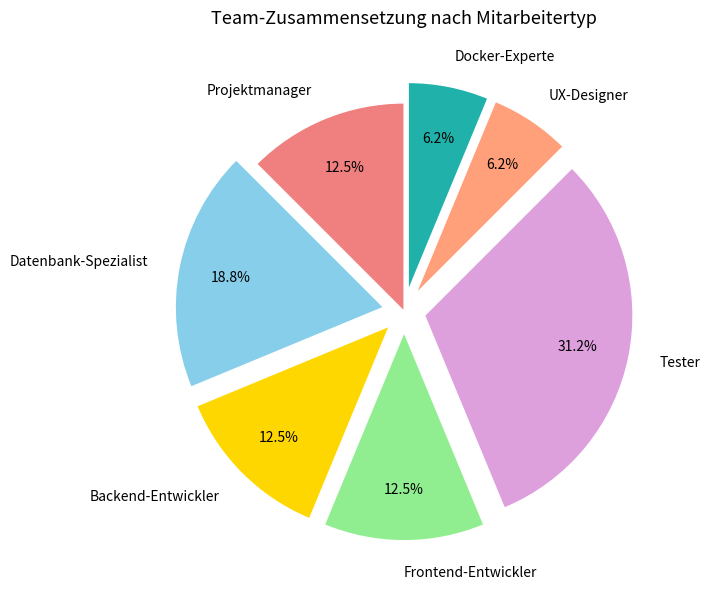

Approximately how many times larger is the value at UX-Designer compared to Docker-Experte?

1.0